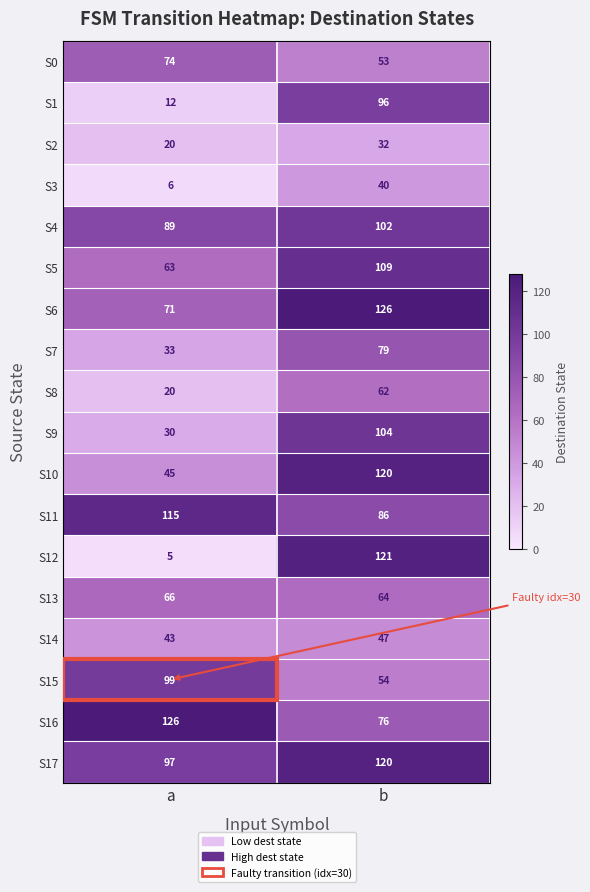

What is the sum of the S4 values at a and b?

191